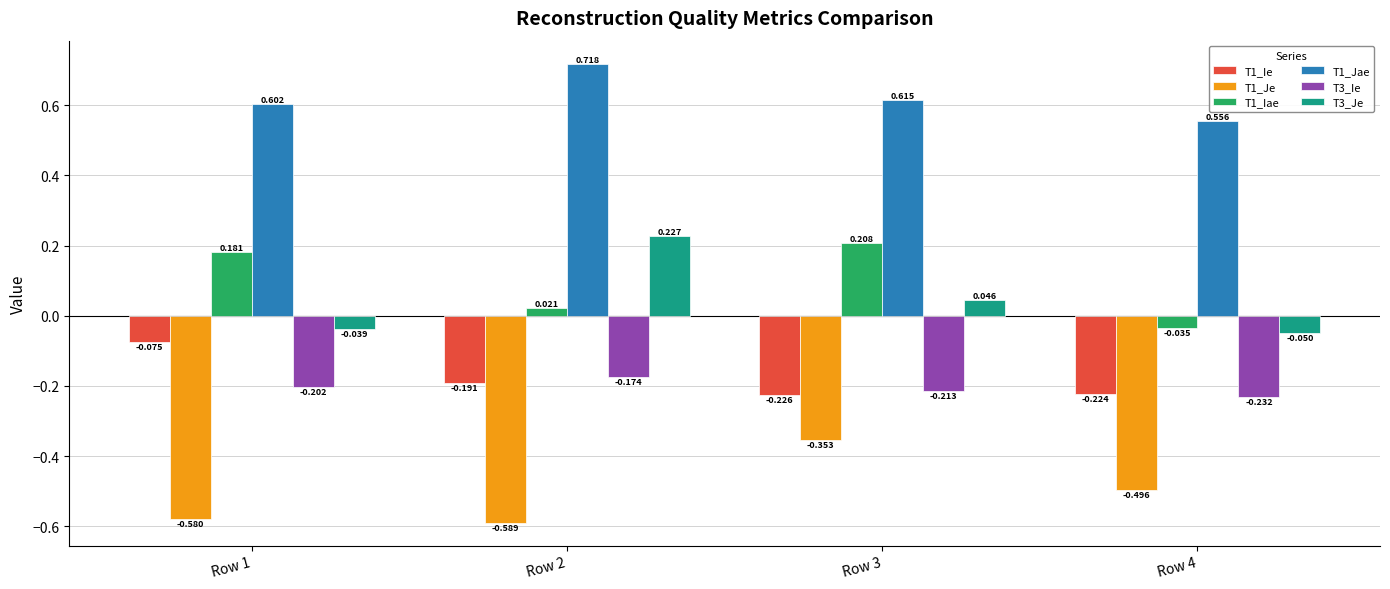

Rank the series by their maximum value, from lowest to highest.

T1_Je, T3_Ie, T1_Ie, T1_Iae, T3_Je, T1_Jae